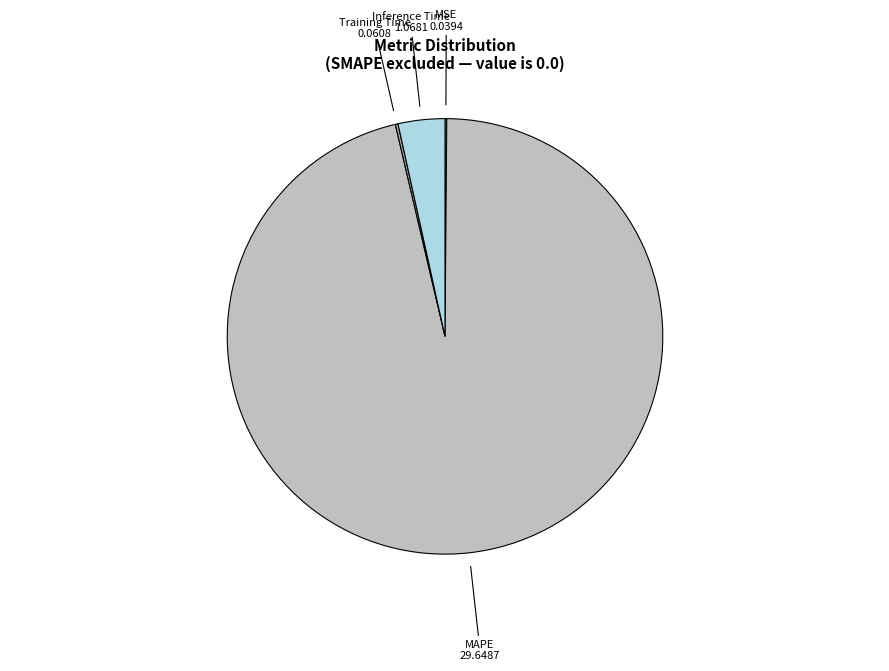

To the nearest percent, what is the average slice percentage?

25%